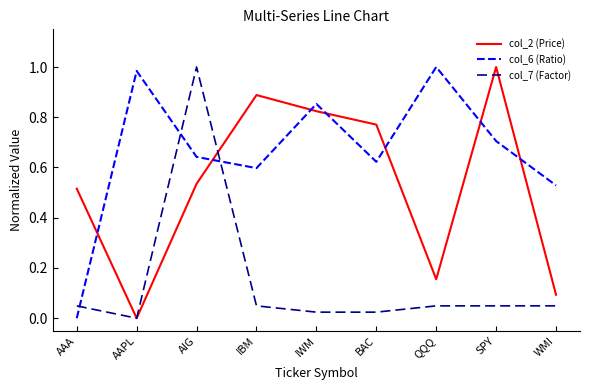

What are all the series names shown in the legend?

col_2 (Price), col_6 (Ratio), col_7 (Factor)